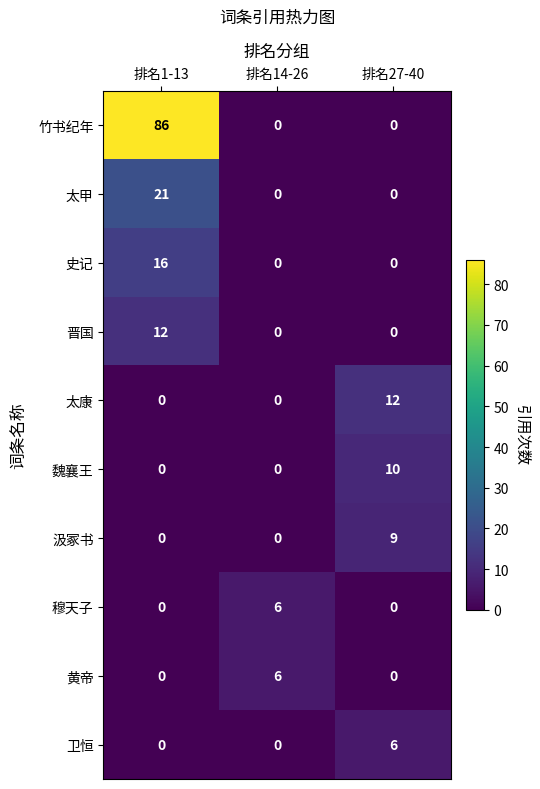

The 太康 series shows 12 at 排名27-40. True or false?

True